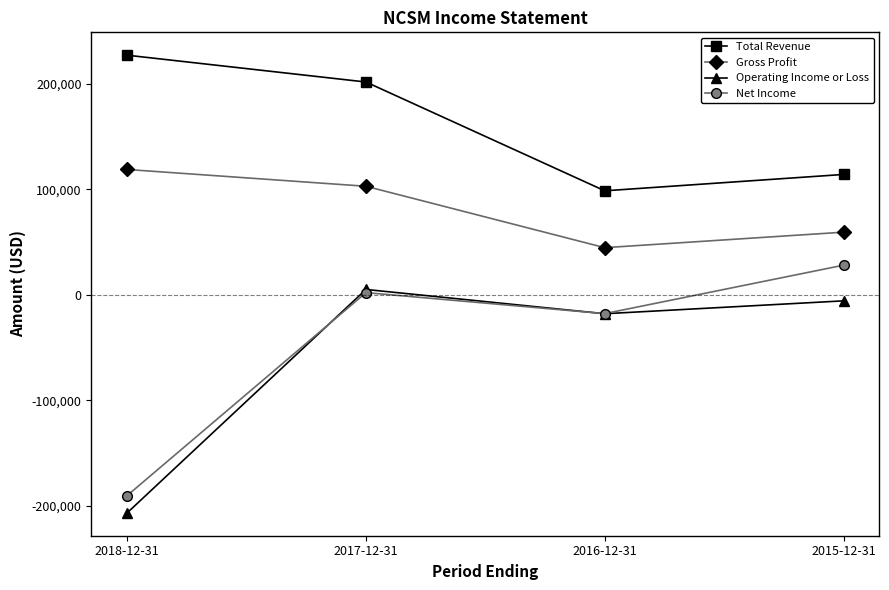

After their last crossing, which series has the higher values: Operating Income or Loss or Net Income?

Net Income